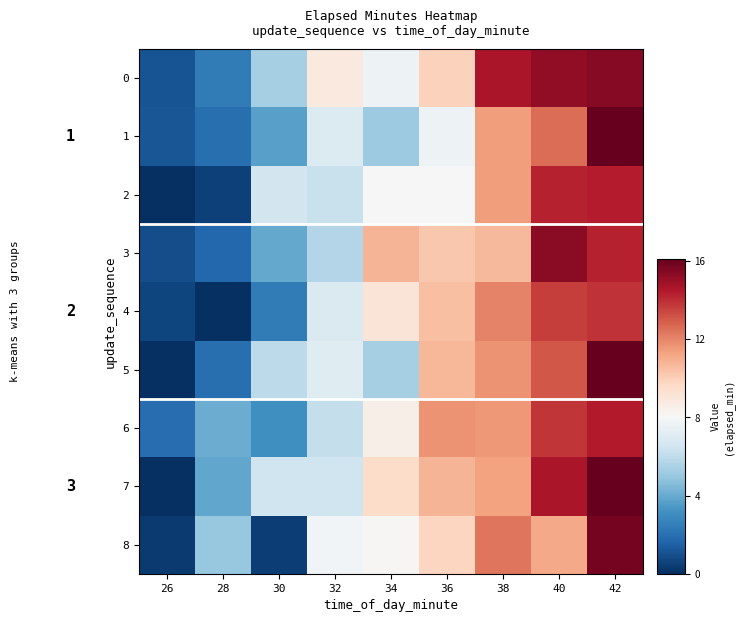

What is the difference between the highest and lowest values at 36?

4.1